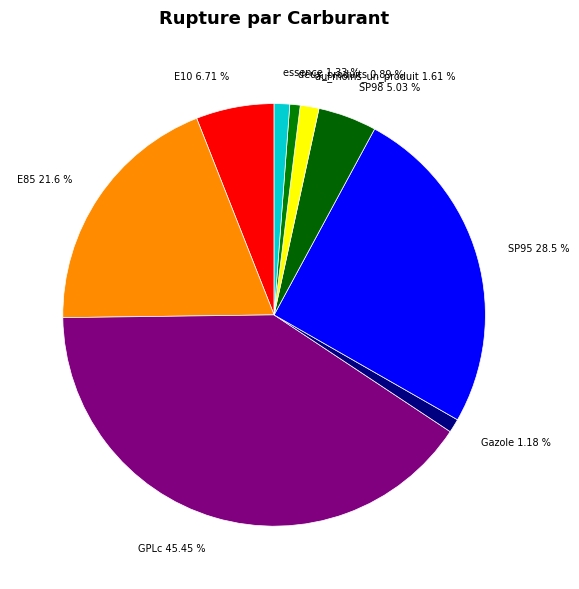

Rank the categories by value from lowest to highest.

deux_produits, Gazole, essence, au_moins_un_produit, SP98, E10, E85, SP95, GPLc